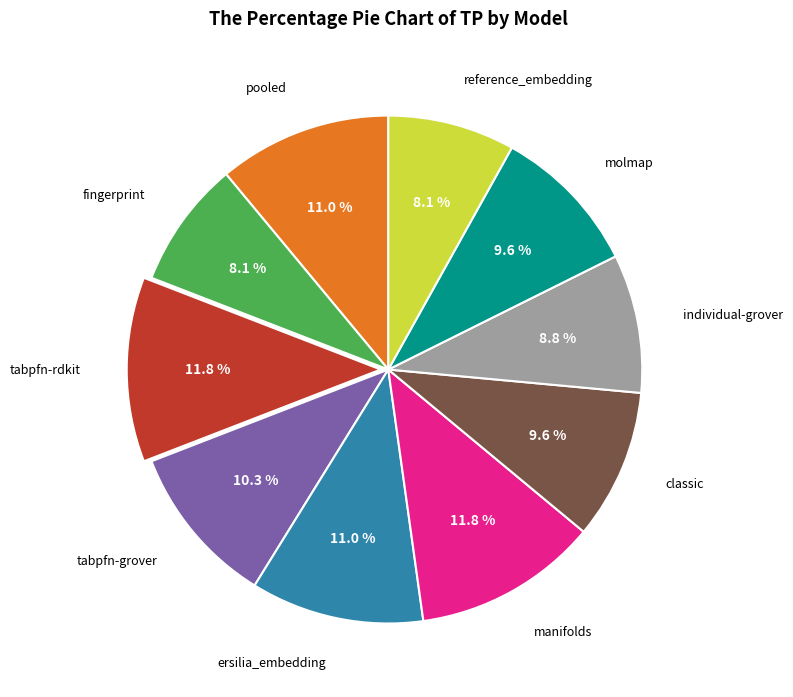

Does fingerprint account for over 50% of the chart?

No